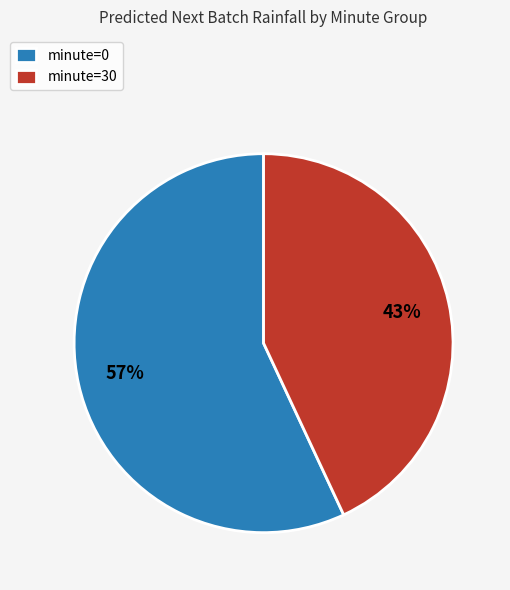

What percentage is the minute=0 slice, to the nearest percent?

57%